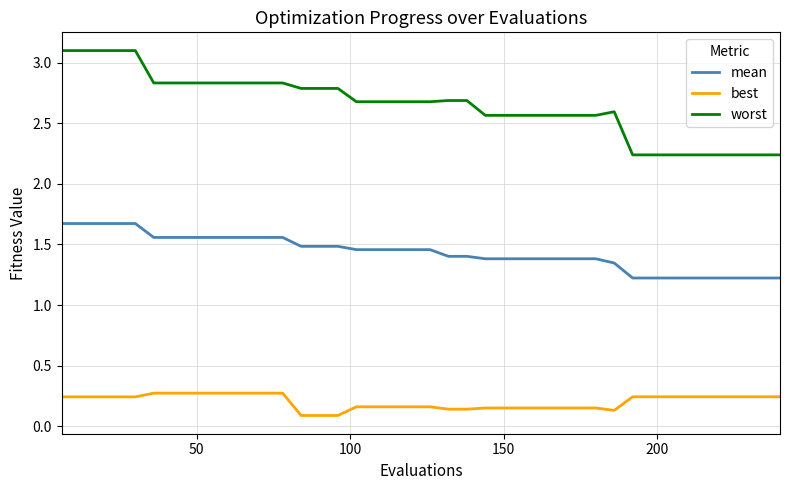

List the series in order of their peak value, lowest first.

best, mean, worst